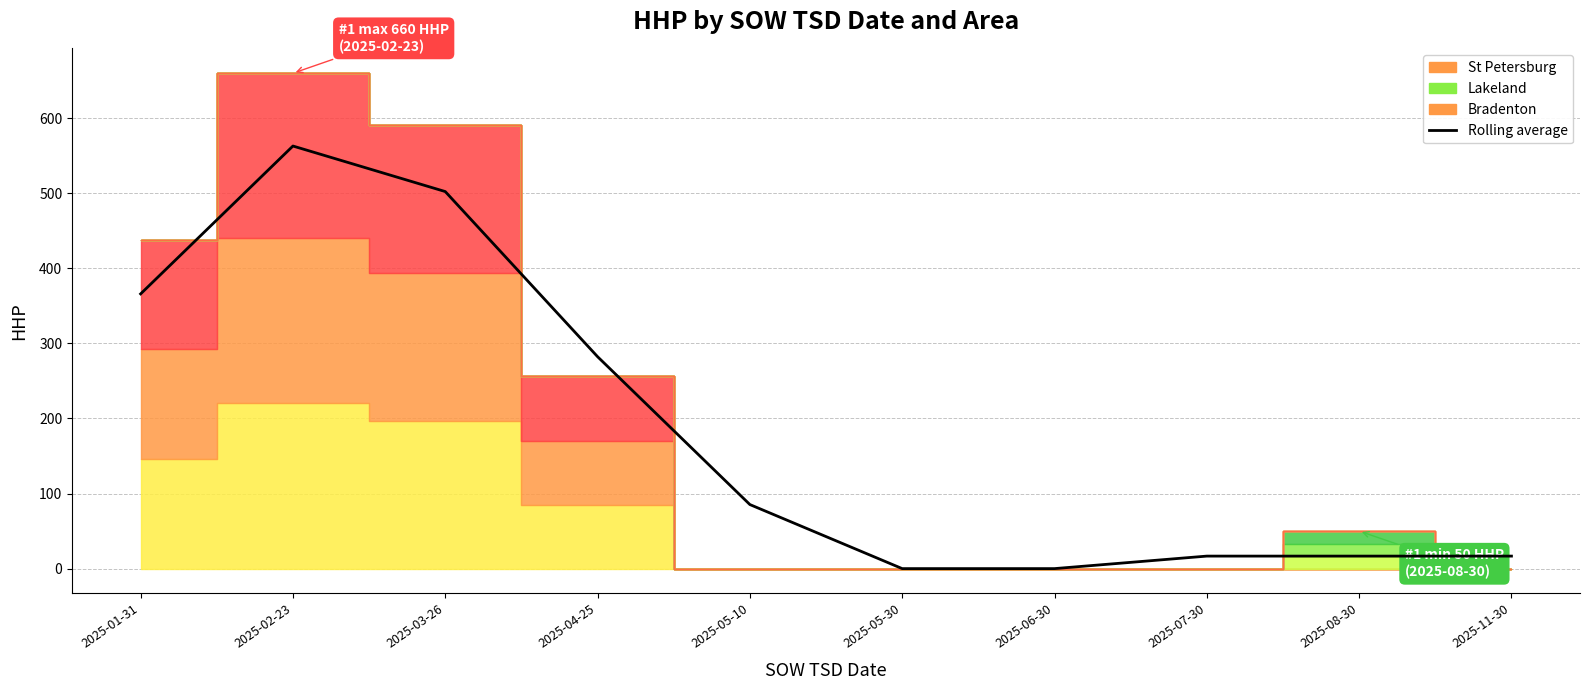

Rank the categories by value from lowest to highest.

2025-05-30, 2025-06-30, 2025-07-30, 2025-08-30, 2025-11-30, 2025-05-10, 2025-04-25, 2025-01-31, 2025-03-26, 2025-02-23